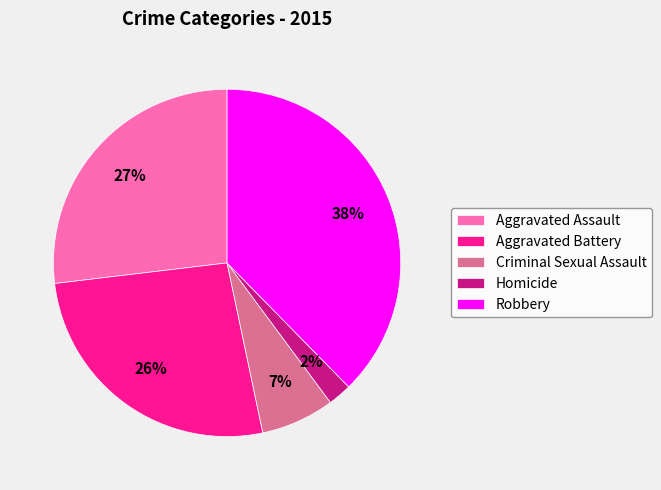

The Aggravated Assault slice represents 20% of the pie. True or false?

False